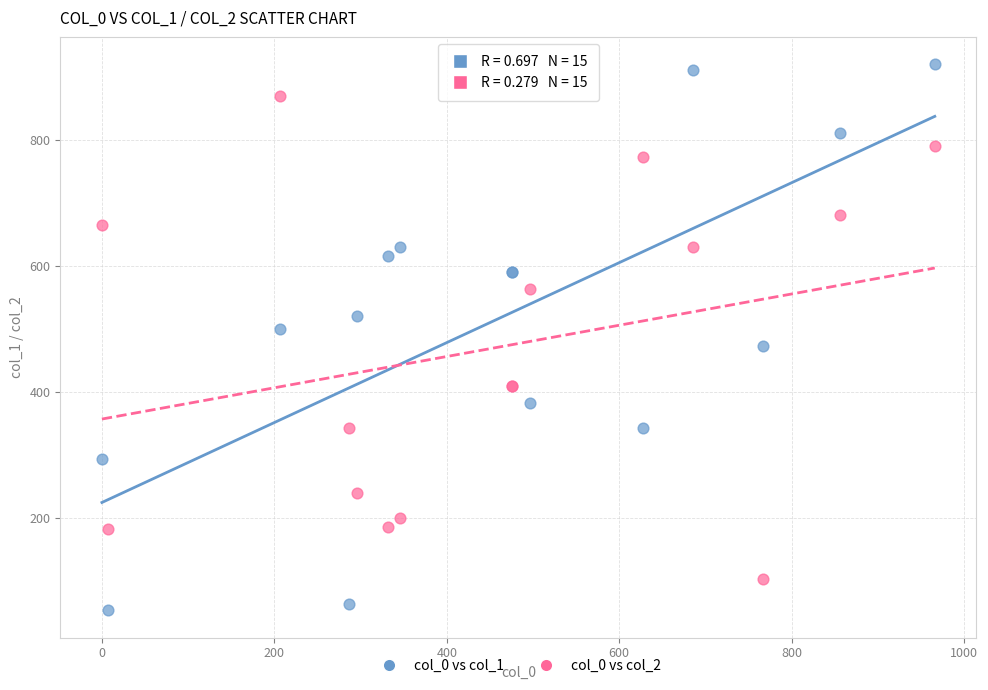

Which series reaches the maximum Y coordinate?

col_0 vs col_1